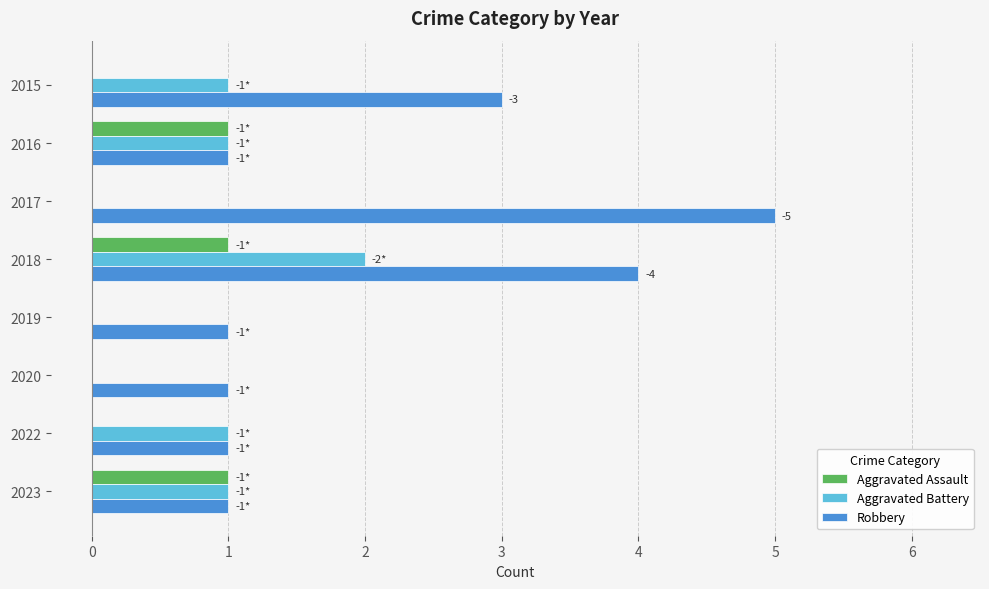

What is the sum of all Aggravated Assault values?

3